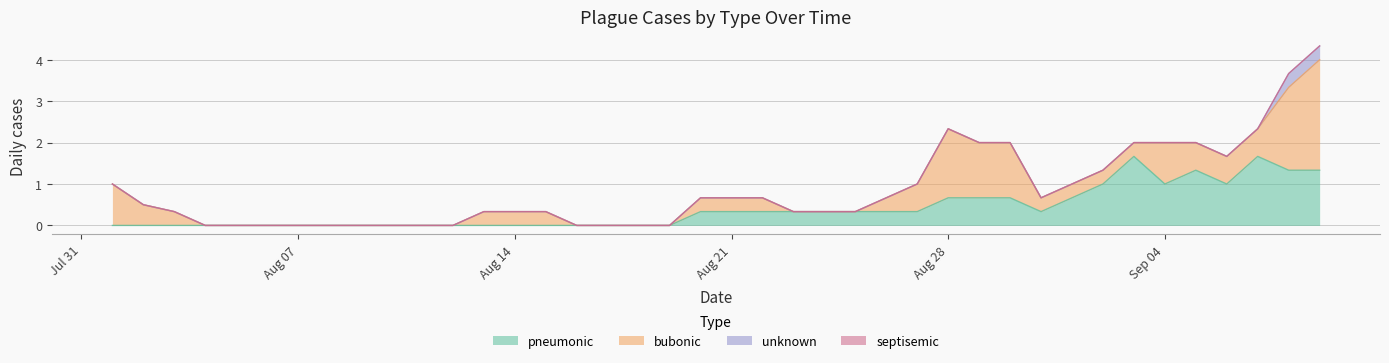

What is the maximum value for pneumonic?

1.7